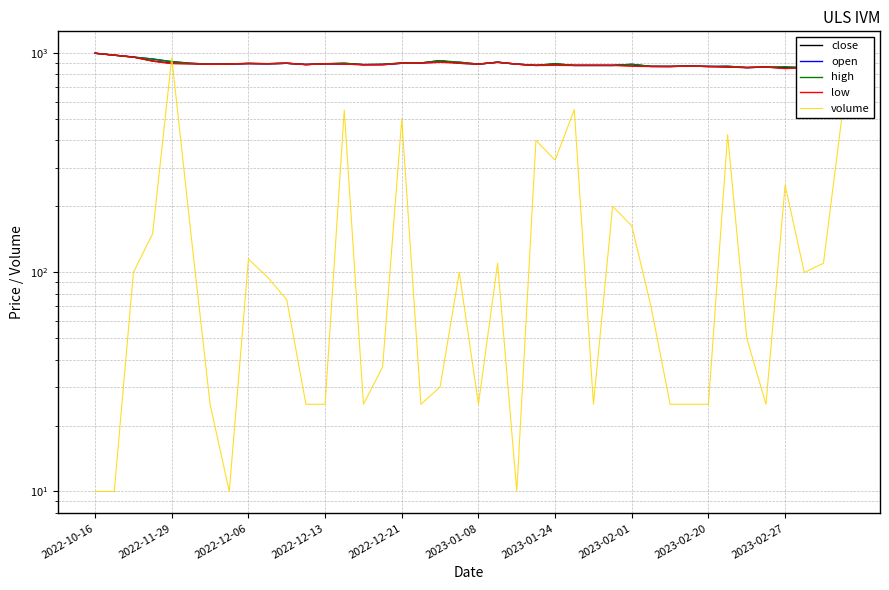

What is the difference between the highest and lowest values at 11?

863.0